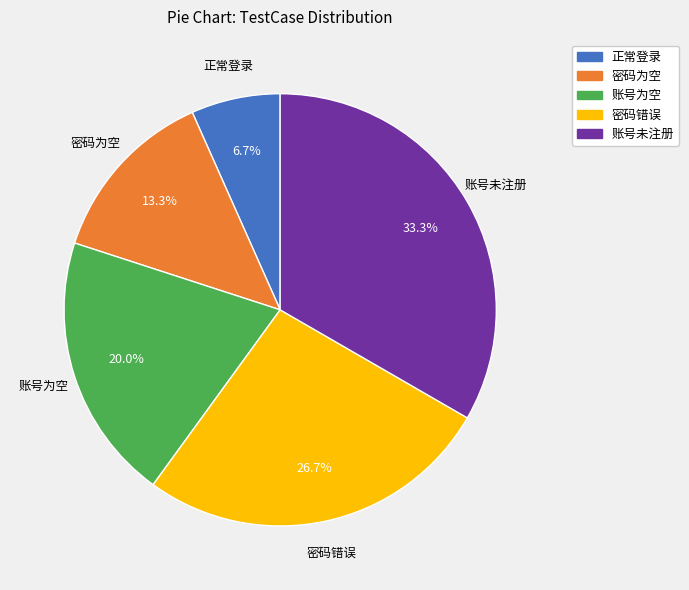

Does 密码为空 represent more than half of the total?

No